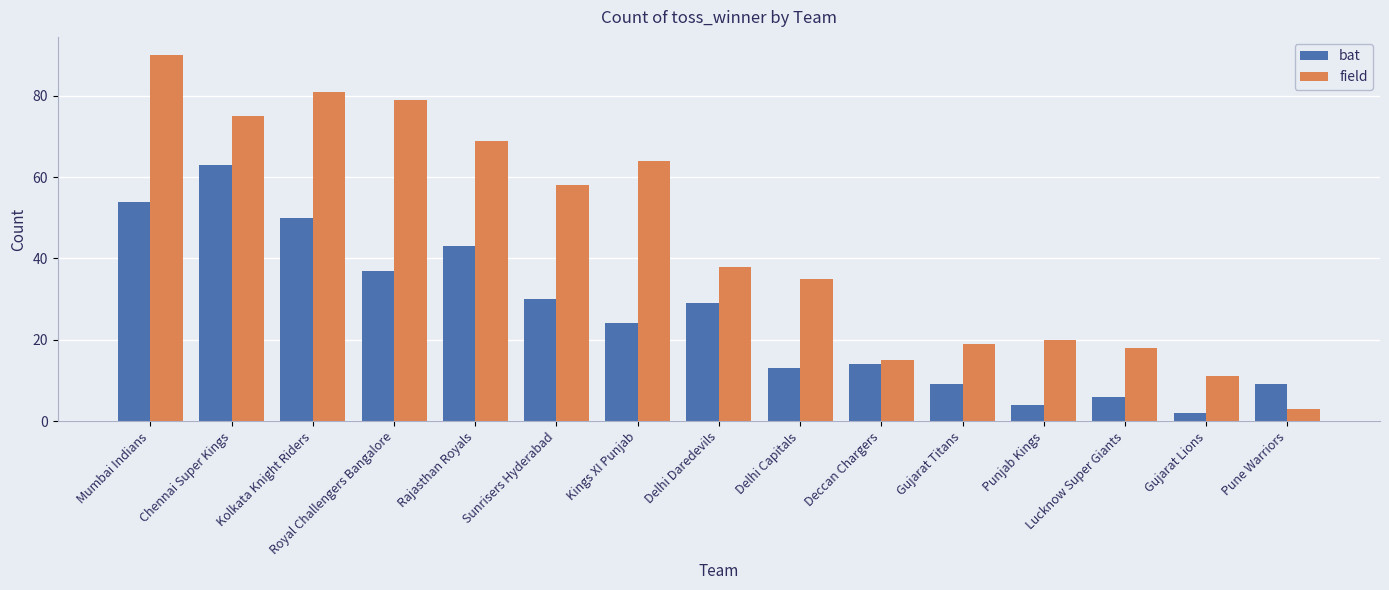

How many categories are shown in the chart?

15